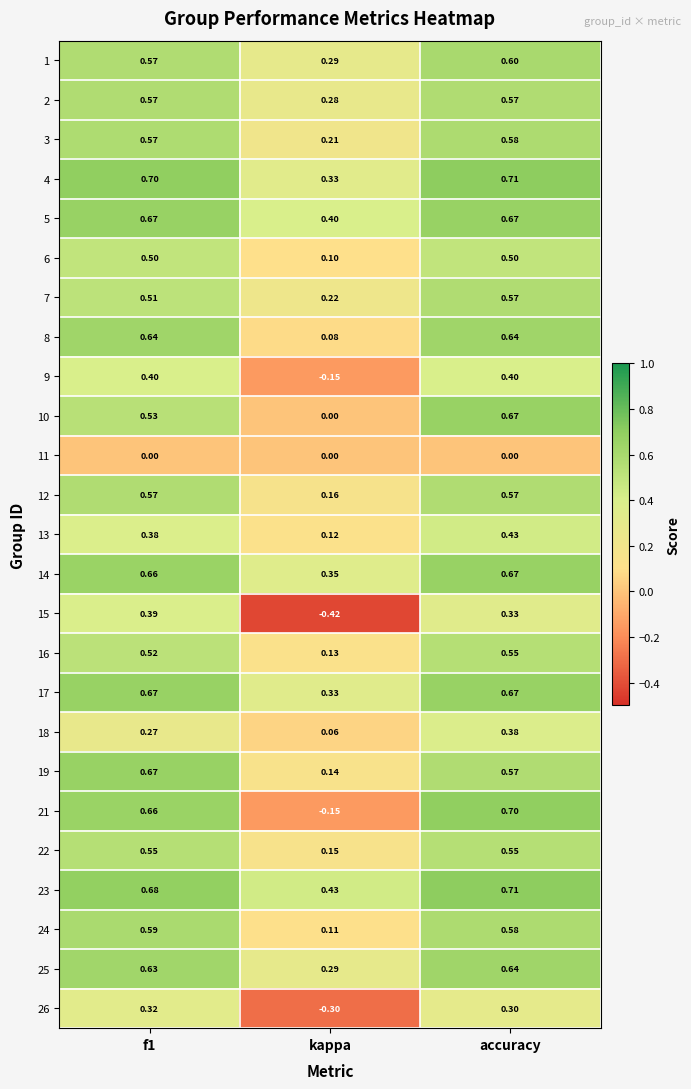

What is the greatest value displayed?

0.7